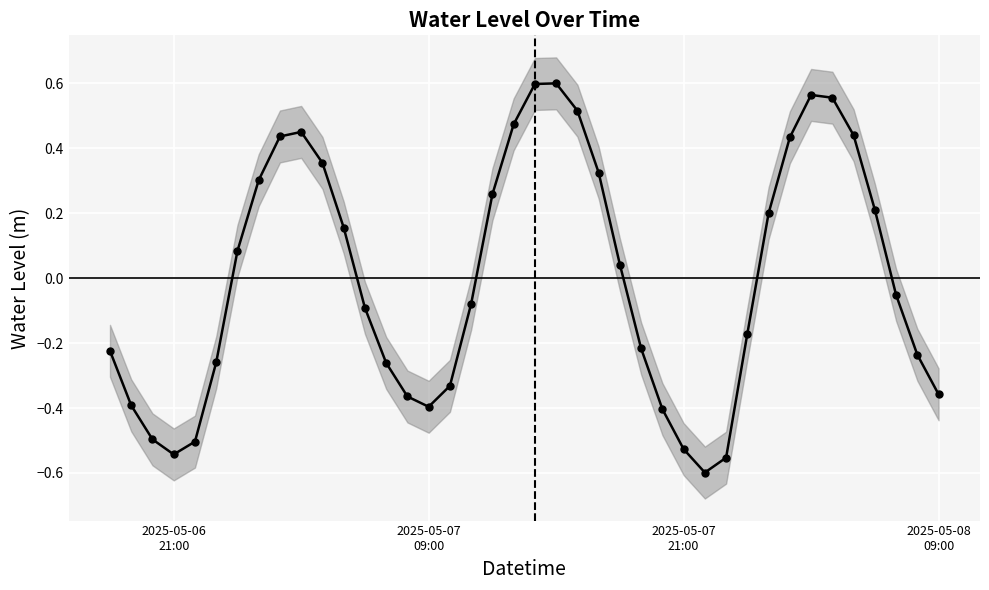

How many interior local peaks (higher than both neighbors) does the data have?

3